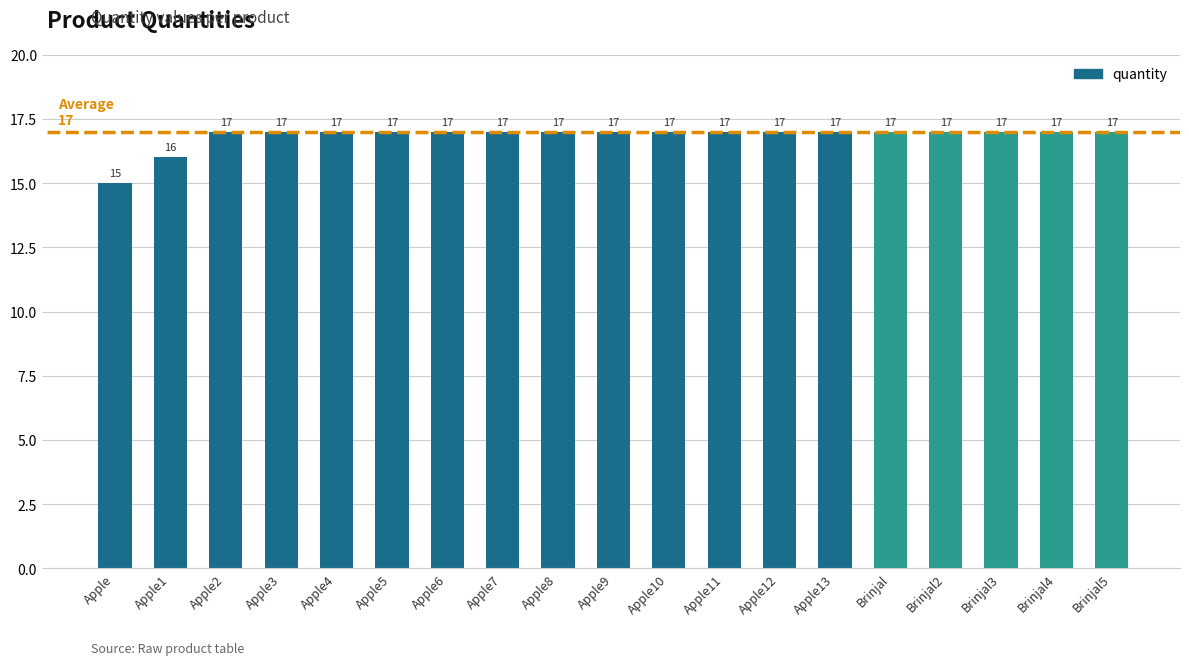

Reading left to right, list all the values displayed in this chart.

Apple=15	Apple1=16	Apple2=17	Apple3=17	Apple4=17	Apple5=17	Apple6=17	Apple7=17	Apple8=17	Apple9=17	Apple10=17	Apple11=17	Apple12=17	Apple13=17	Brinjal=17	Brinjal2=17	Brinjal3=17	Brinjal4=17	Brinjal5=17